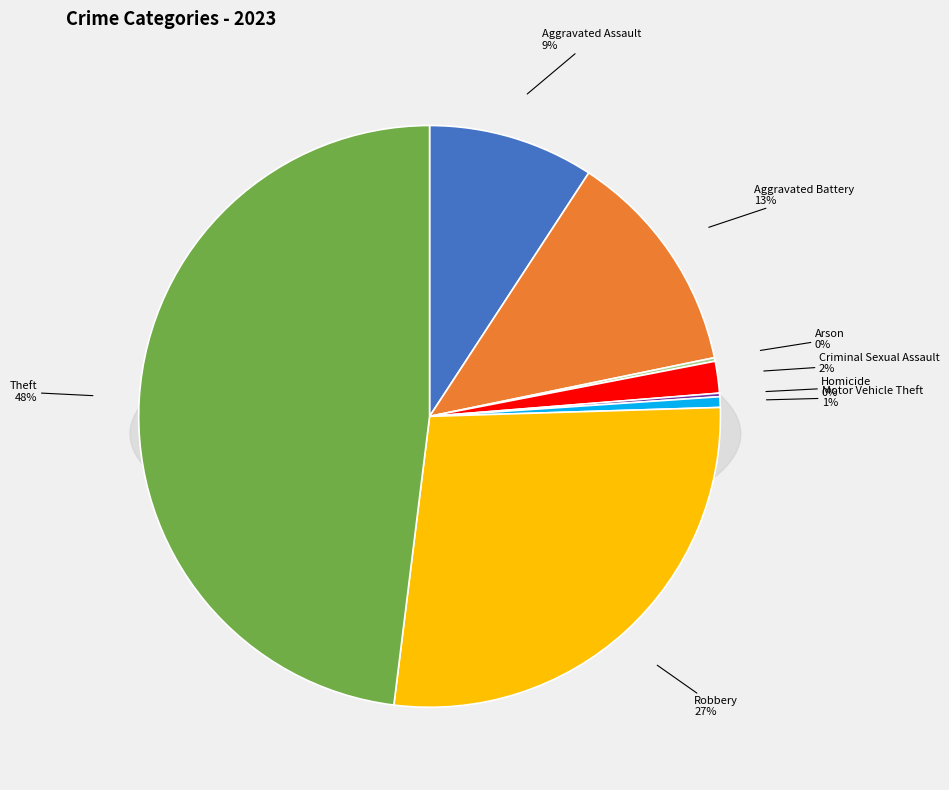

To the nearest percent, what is the combined percentage of Aggravated Battery and Arson?

13%